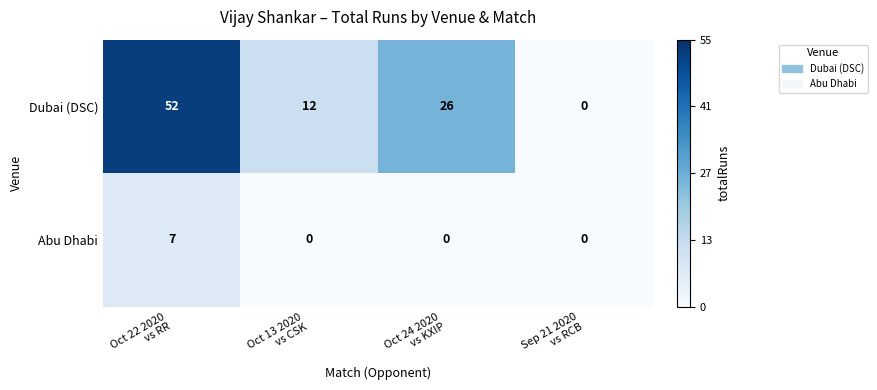

At how many categories does at least one series exceed 8?

3